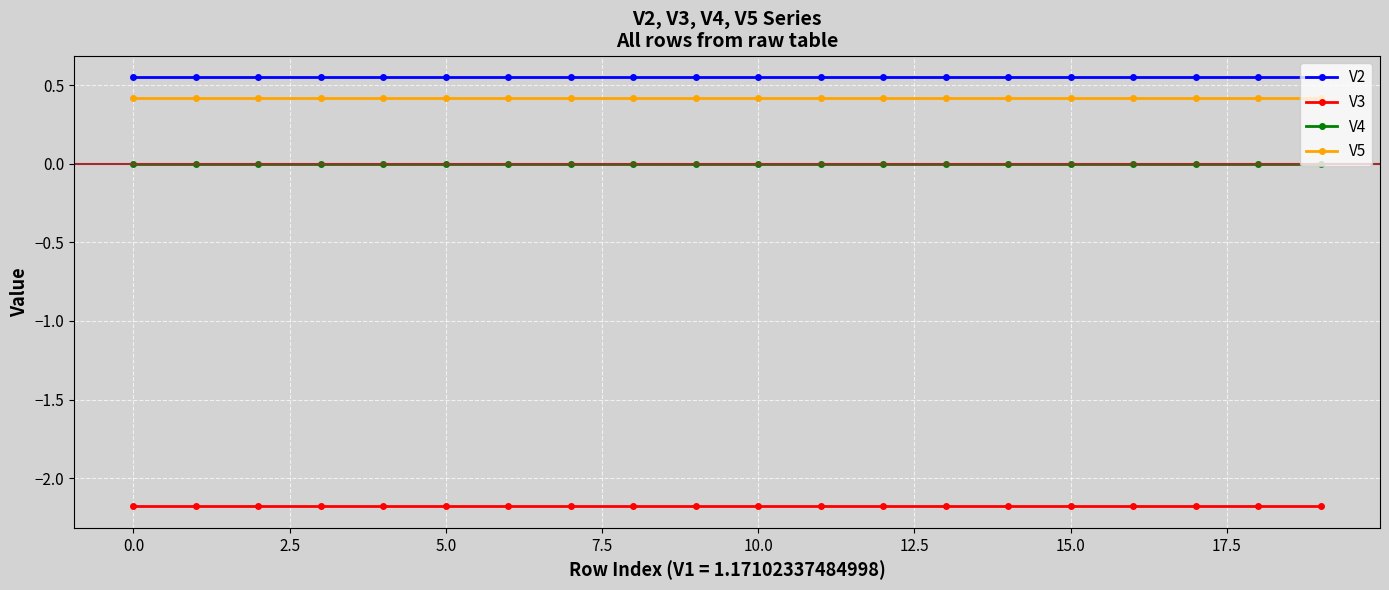

What is the sum of all V3 values?

-43.6